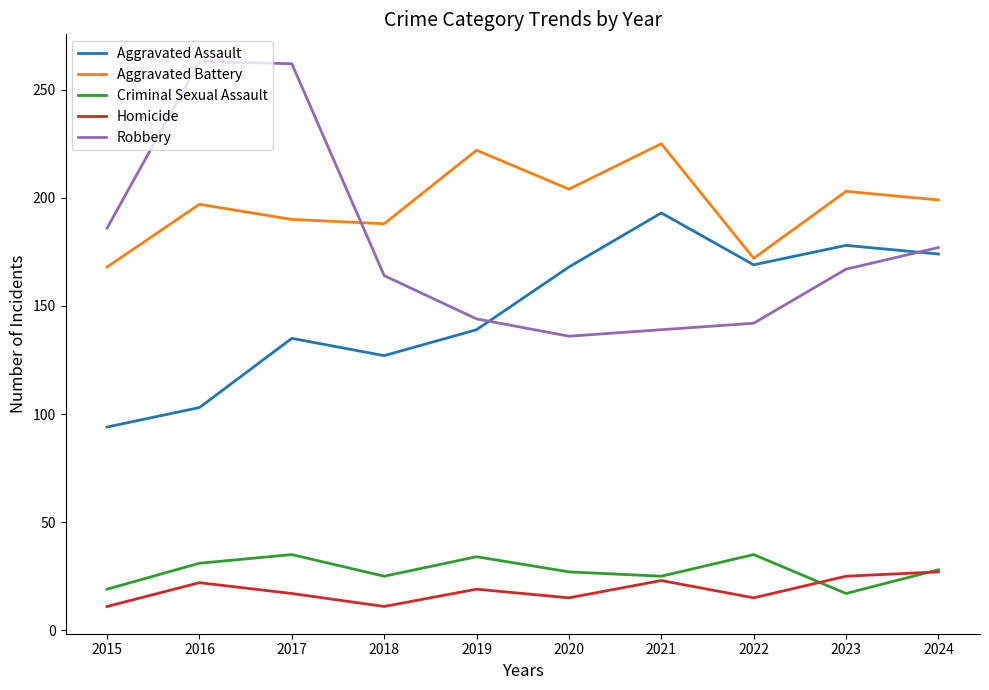

What is the spread (max minus min) of values at 2015?

175